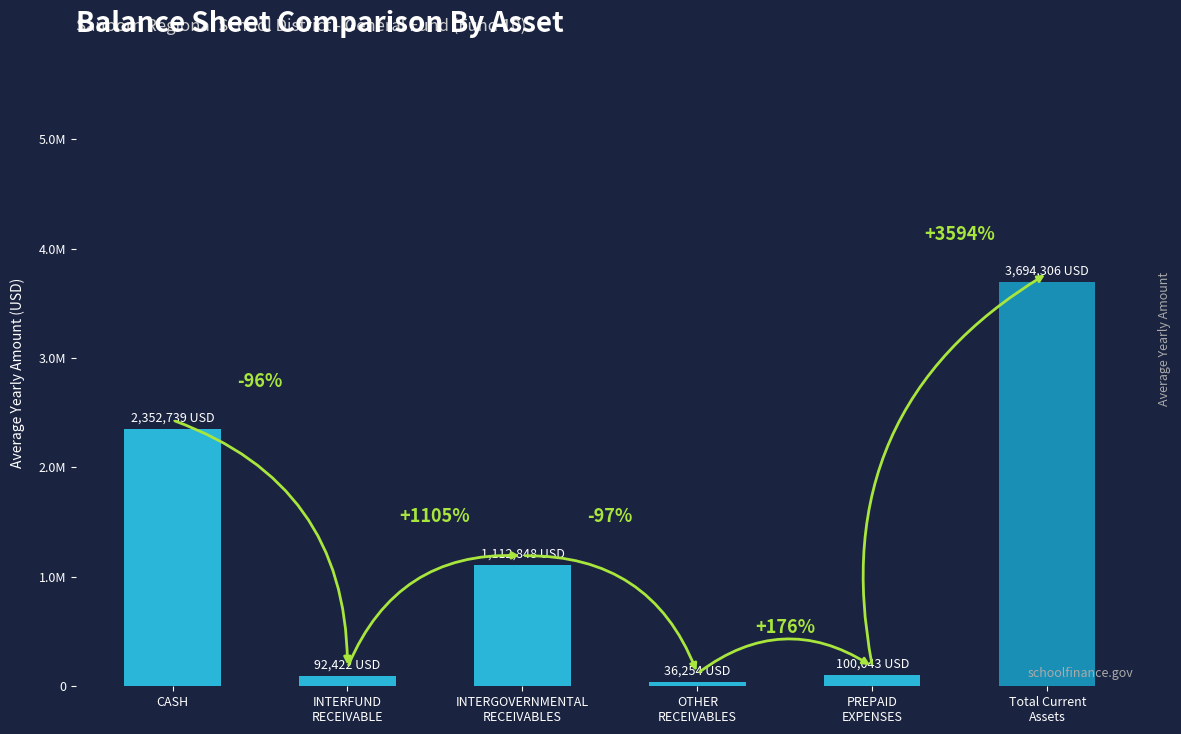

Are the bars grouped side by side (vs. stacked)?

No